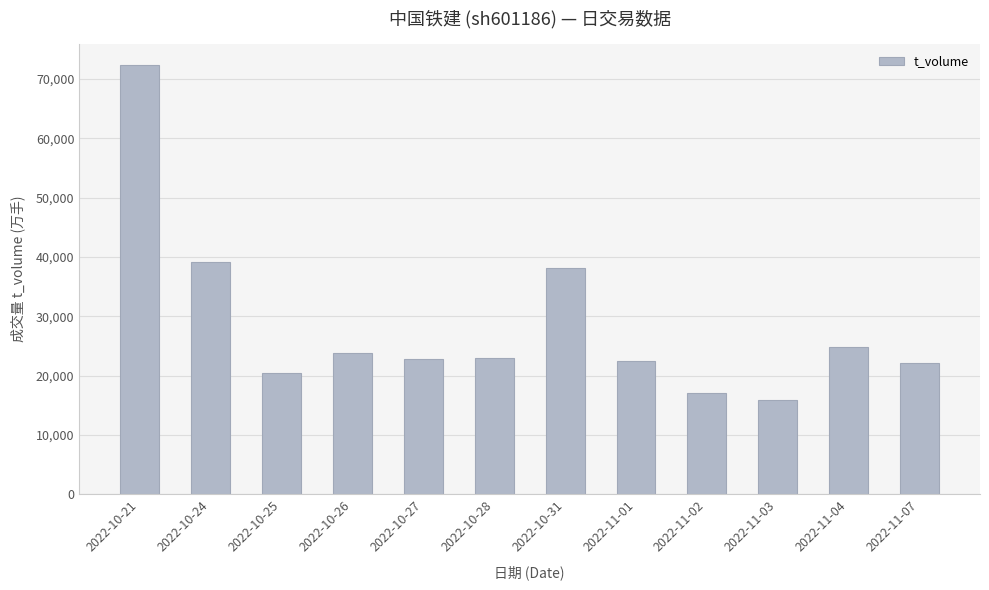

What is the label of the 7th bar from the left?

2022-10-31